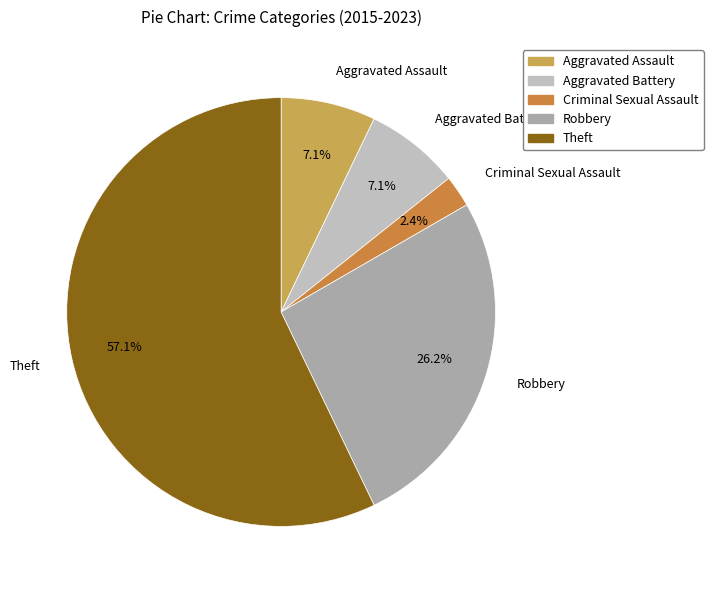

How many slices are in this pie chart?

5